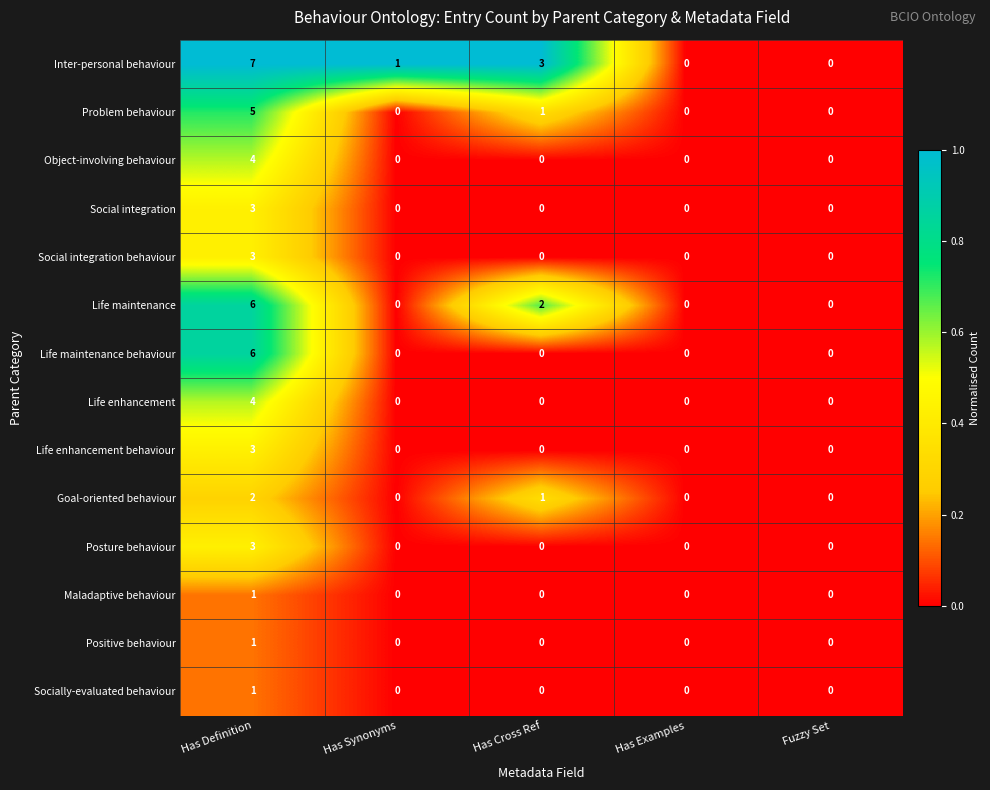

Which series has the widest spread of values?

Inter-personal behaviour